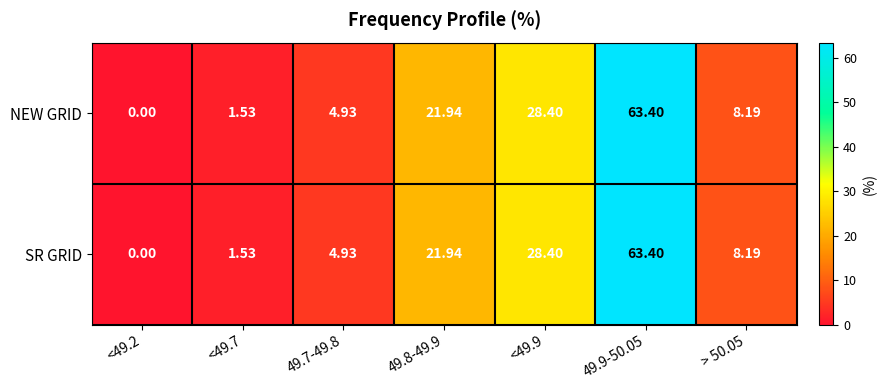

Is the value of SR GRID at 49.9-50.05 greater than the value of NEW GRID at <49.7?

Yes